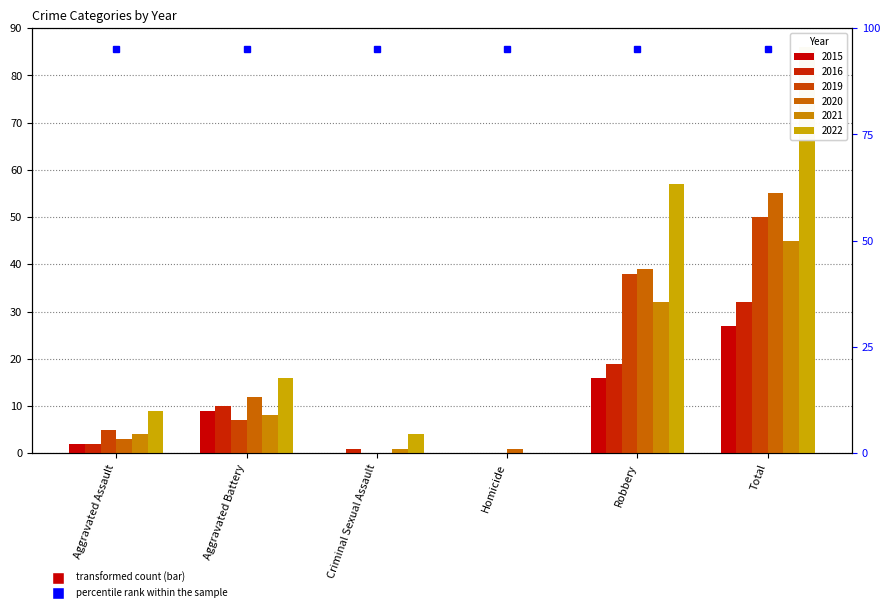

What is the label of the 6th bar from the right?

Aggravated Assault